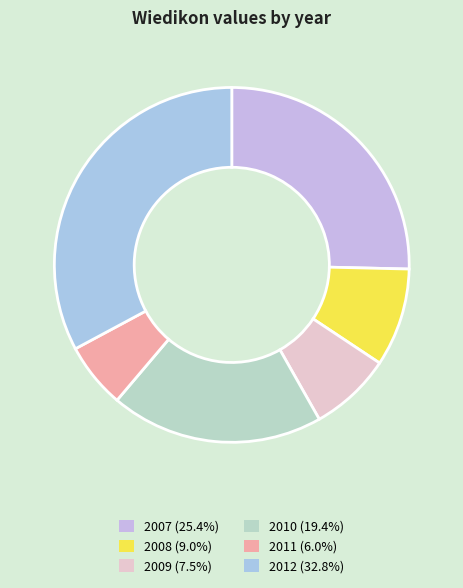

To the nearest percent, what is the difference between the 2010 and 2007 slice percentages?

6%